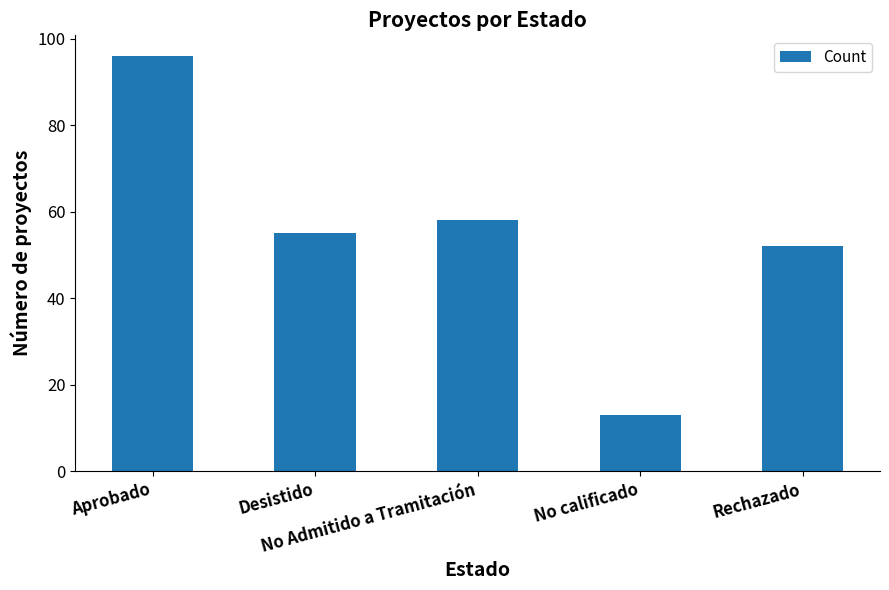

Between No Admitido a Tramitación and No calificado, which is larger?

No Admitido a Tramitación